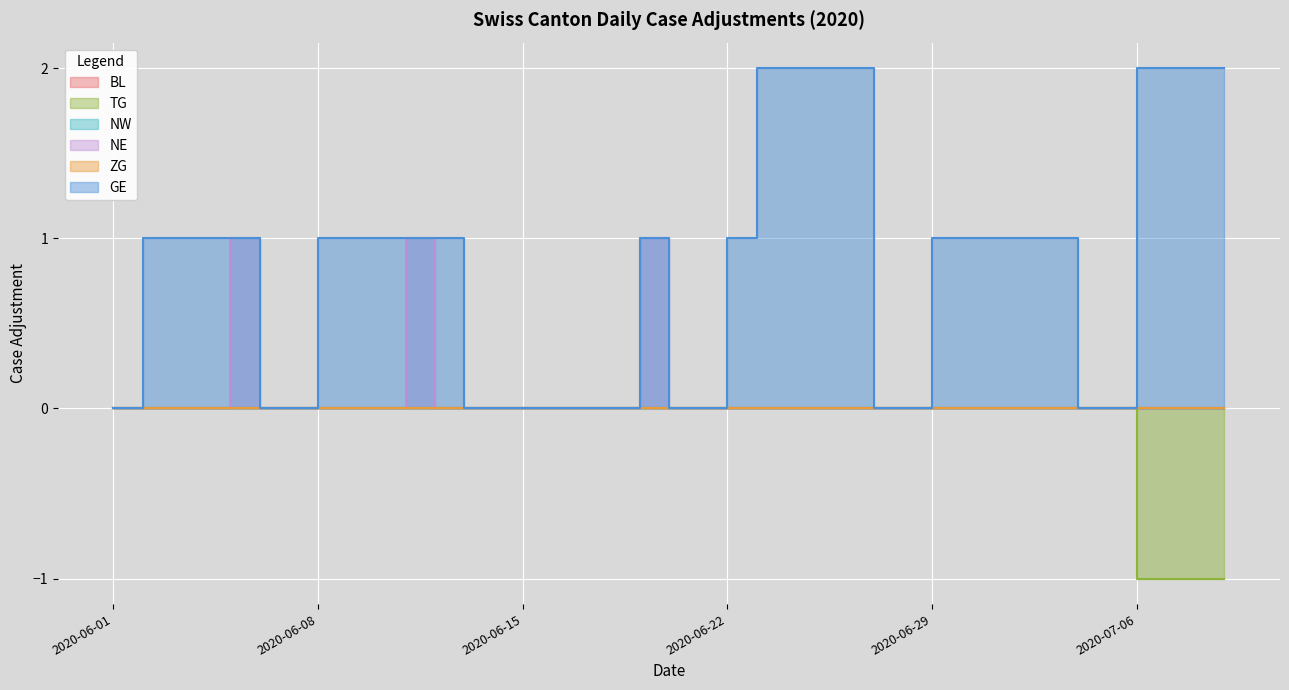

The value of TG at 2020-06-01 is 0. True or false?

True